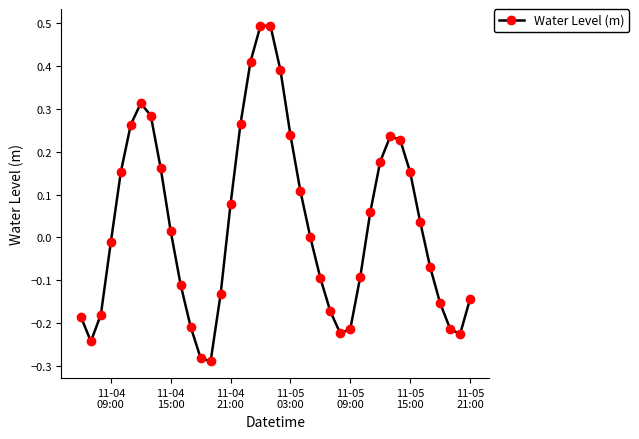

What is the maximum value shown in the chart?

0.5